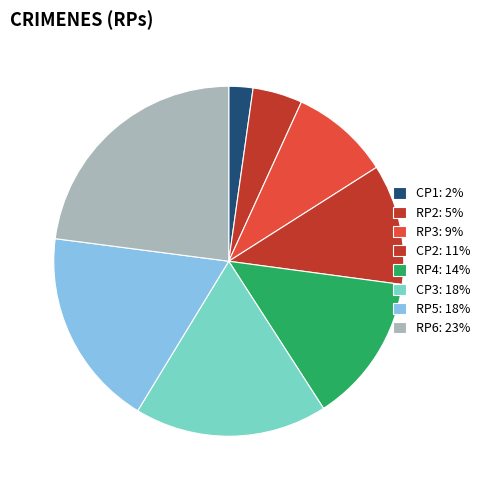

Count the number of slices in the pie.

8